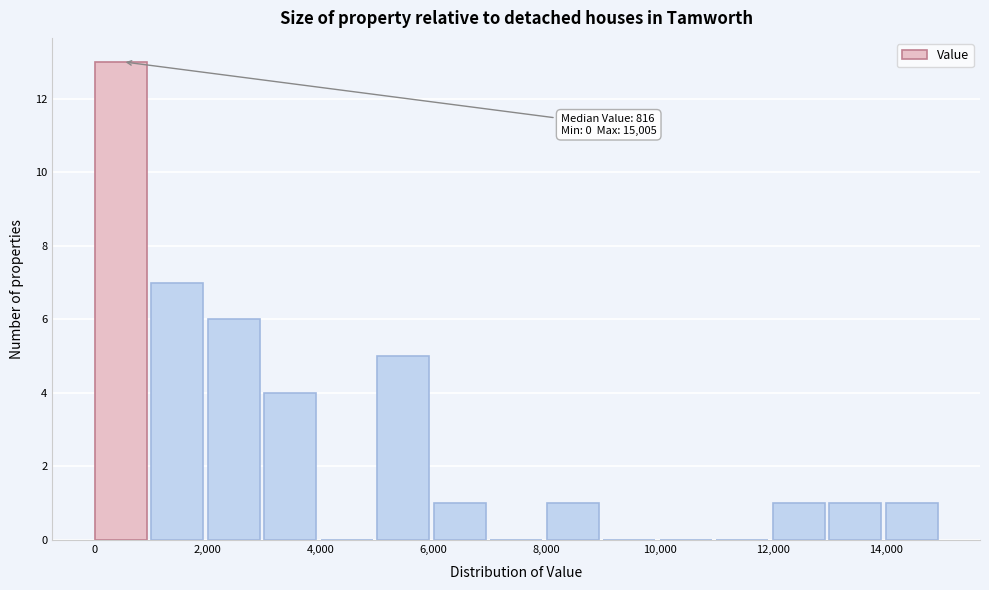

Which range on the x-axis has the tallest bar?

0 to 1000